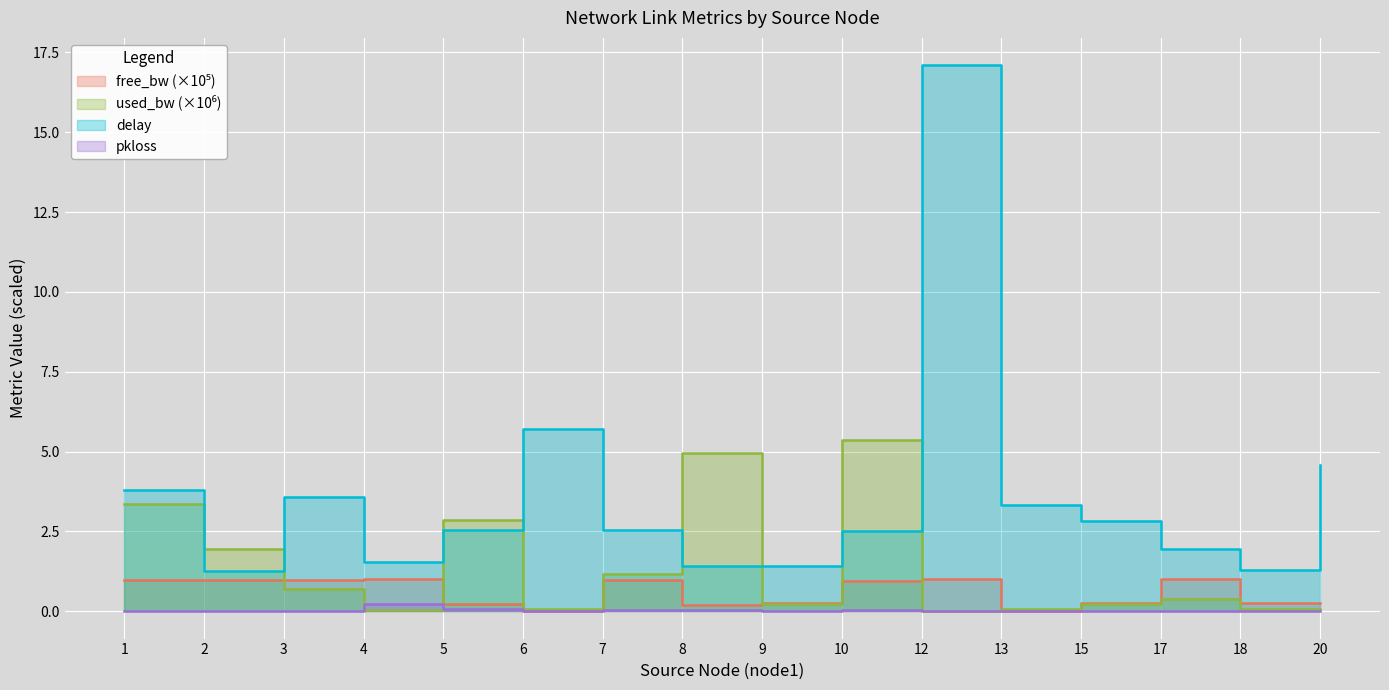

In delay, how many points are lower than both neighbors (excluding endpoints)?

4